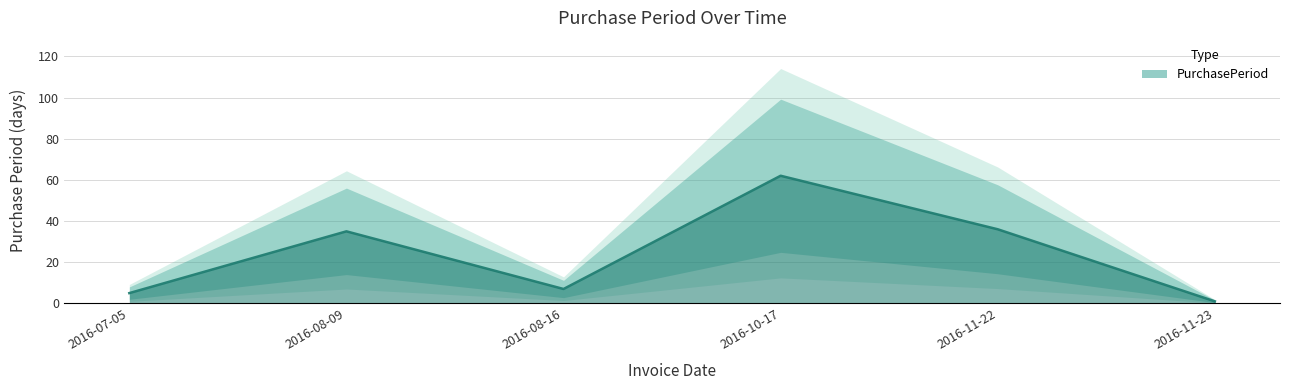

Which category has the lowest value across all series?

2016-11-23